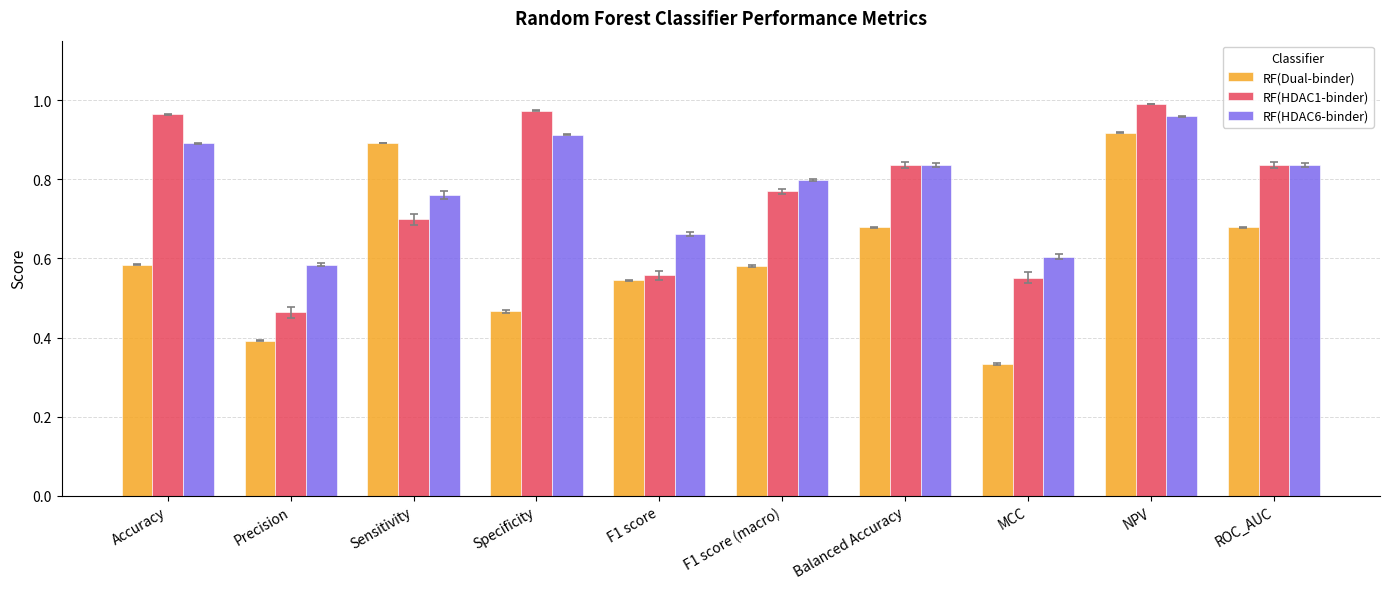

At which label is RF(Dual-binder) closest to 0?

MCC